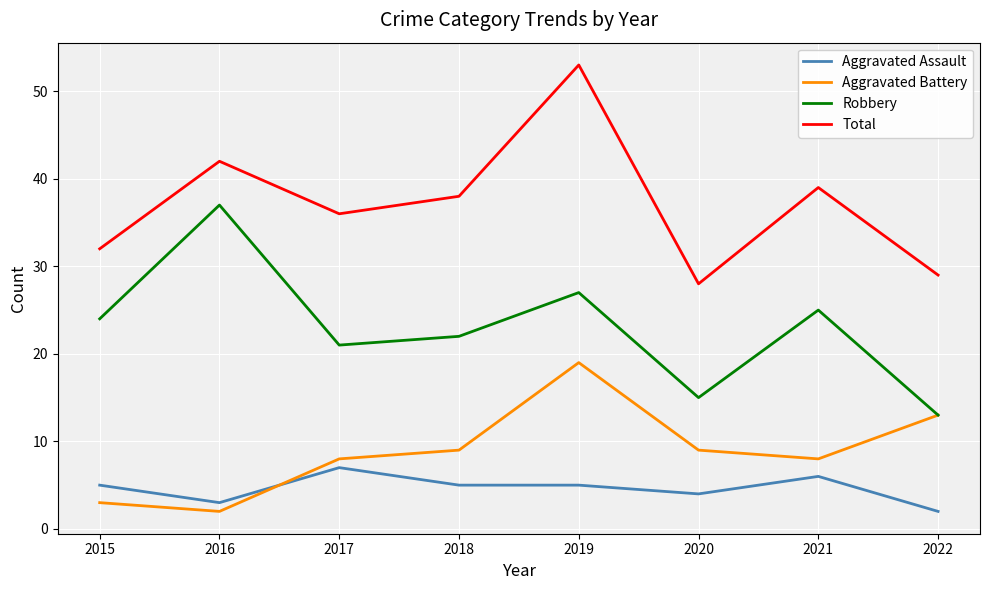

How many intersections are there between Aggravated Assault and Aggravated Battery?

1